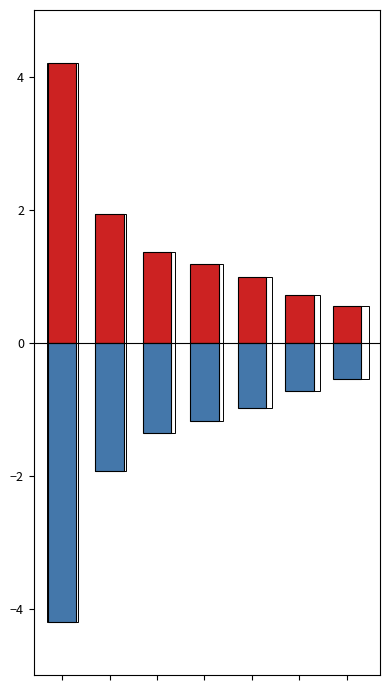

Rank the categories by percentage_negative value from lowest to highest.

0, 1, 2, 3, 4, 5, 6